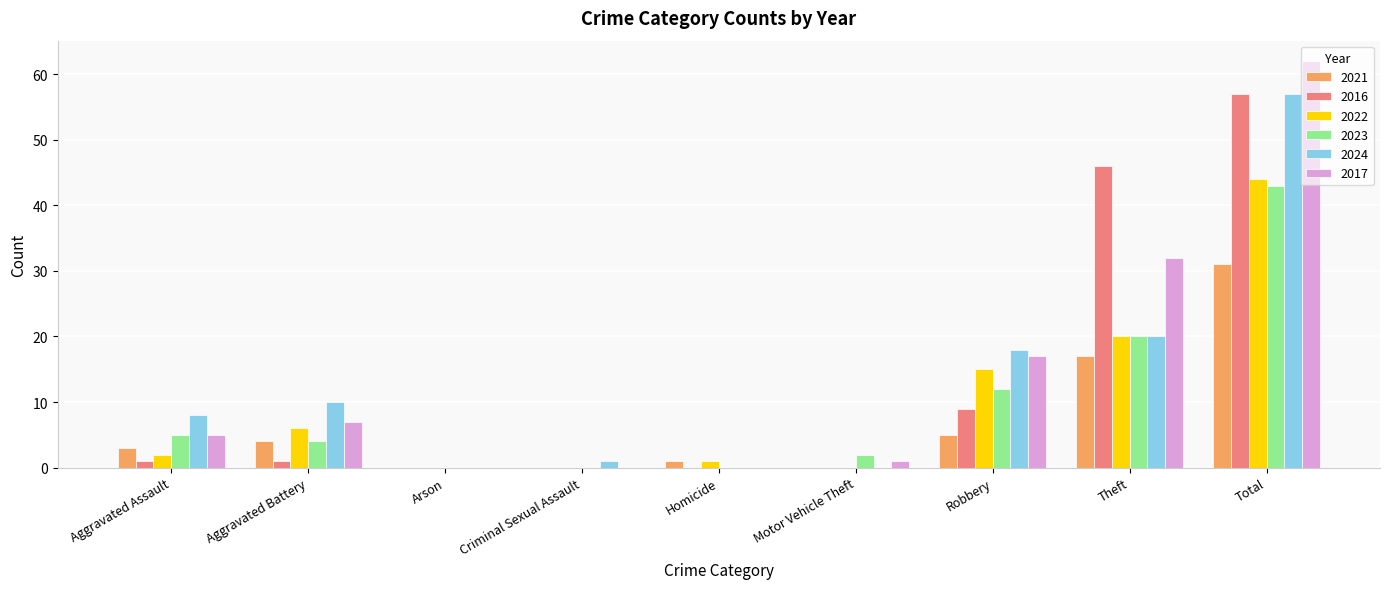

Are the bars grouped side by side (vs. stacked)?

Yes